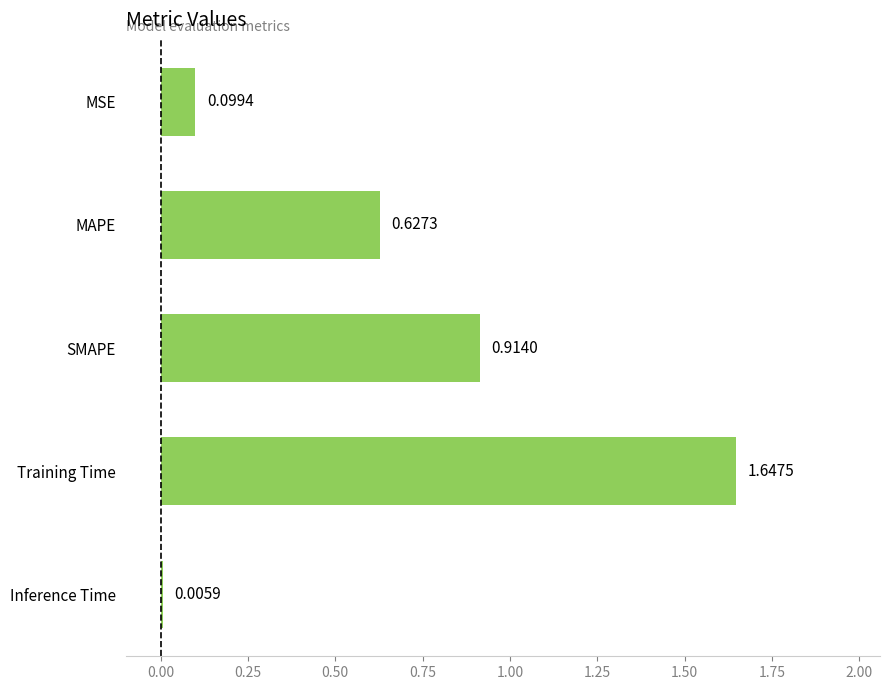

At which category does the chart reach its peak across all series?

Training Time